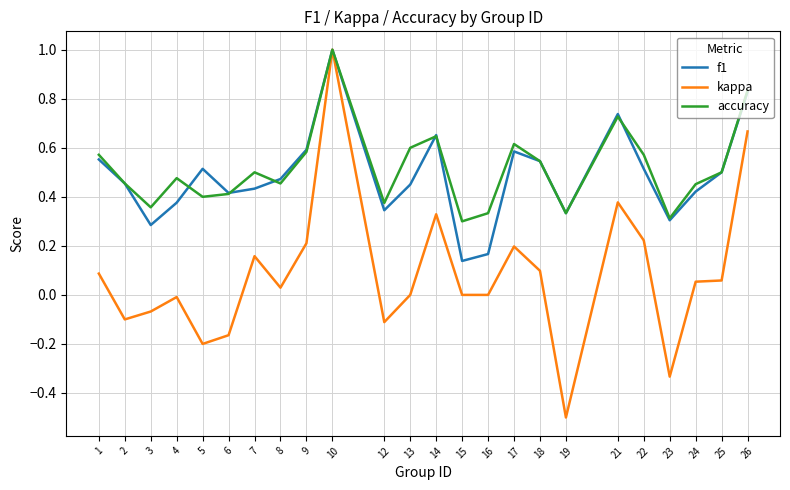

The f1 series shows 0.4 at 7. True or false?

True